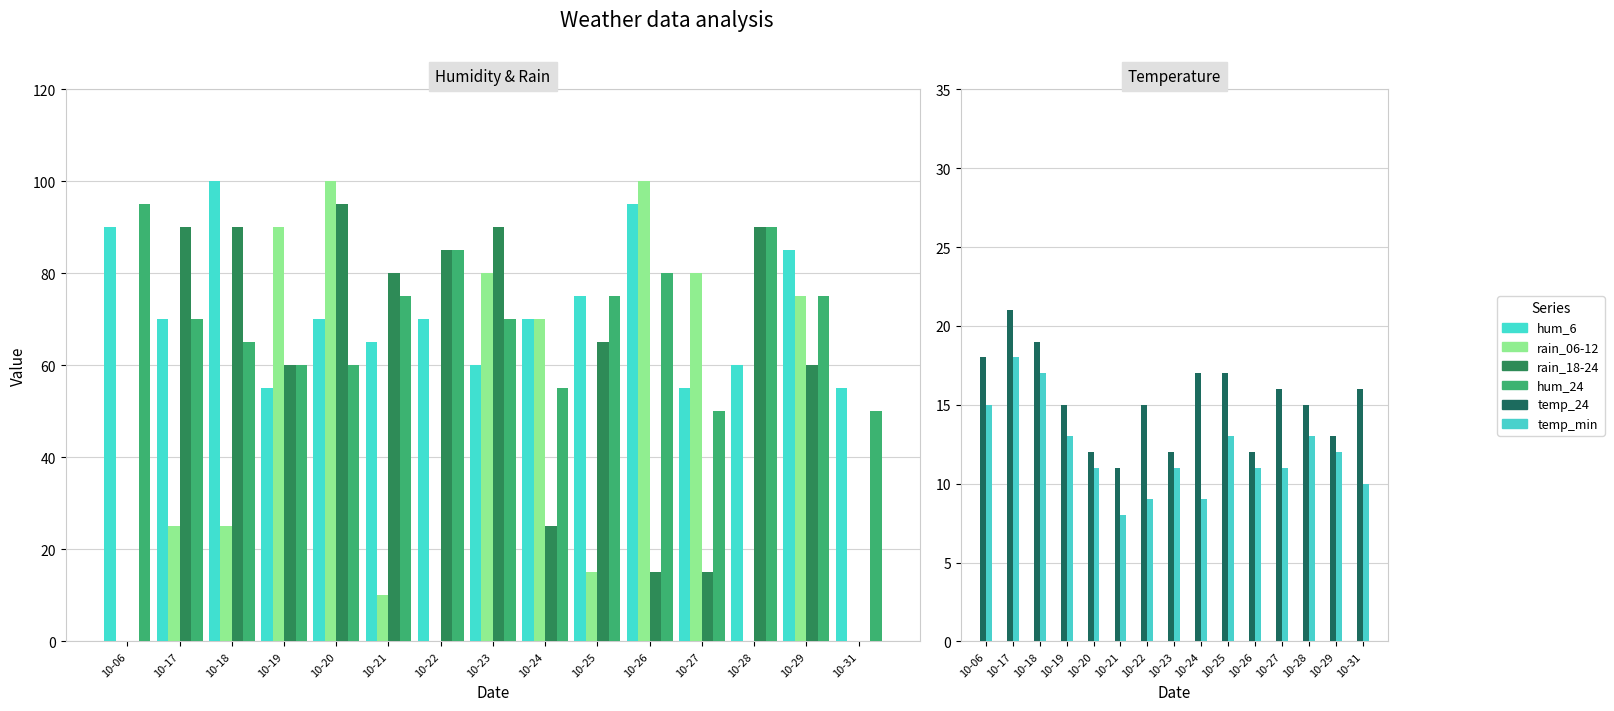

Where is rain_06-12 nearest to the value 50?

10-24